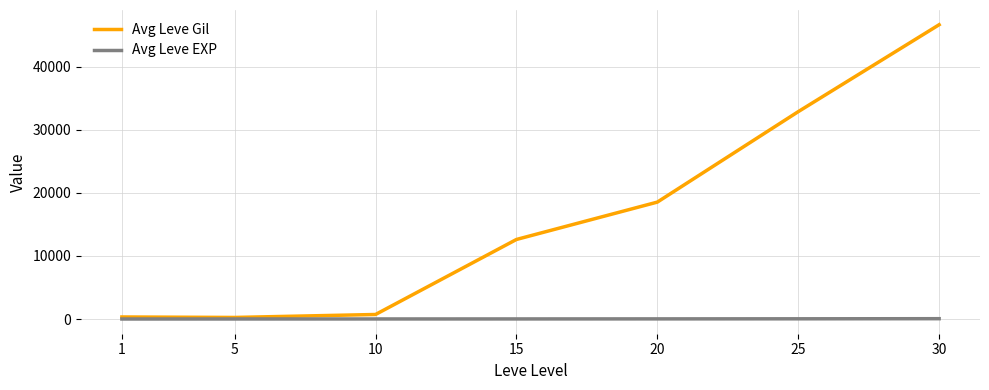

What is the sum of all Avg Leve EXP values?

134